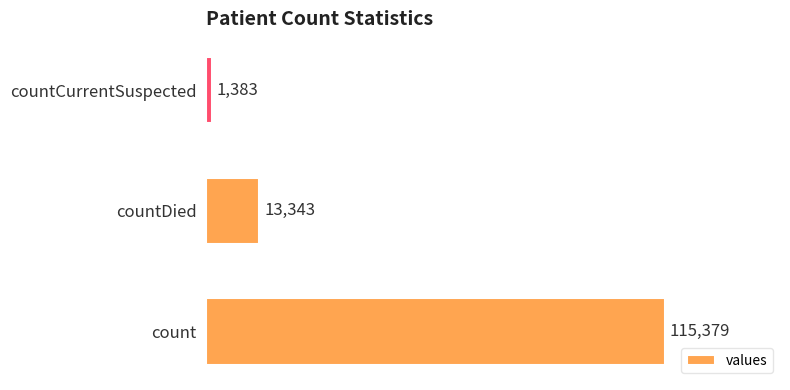

Does the chart contain stacked bars?

No